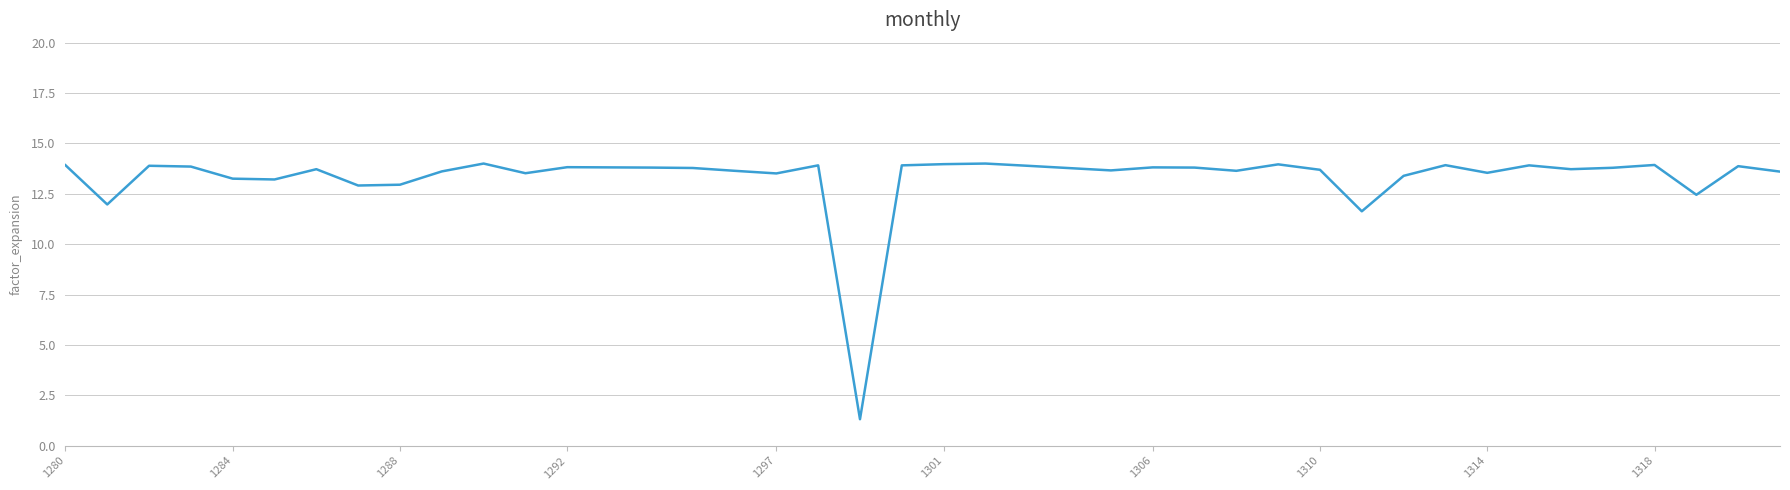

What is the maximum value shown in the chart?

14.0